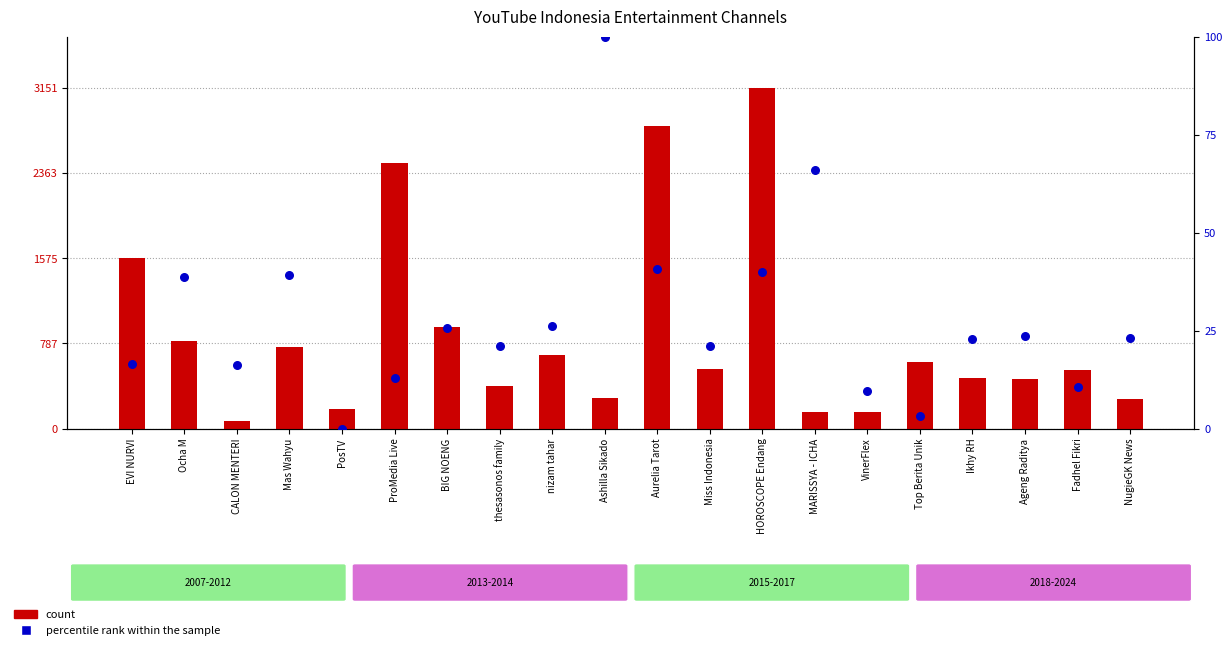

At how many categories does at least one series exceed 49?

20